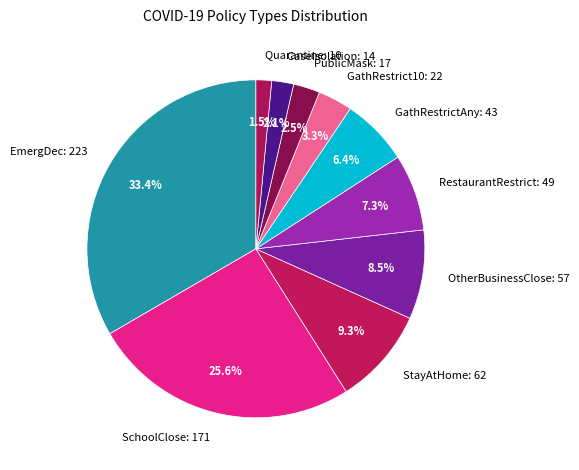

Between SchoolClose: 171 and StayAtHome: 62, which is larger?

SchoolClose: 171